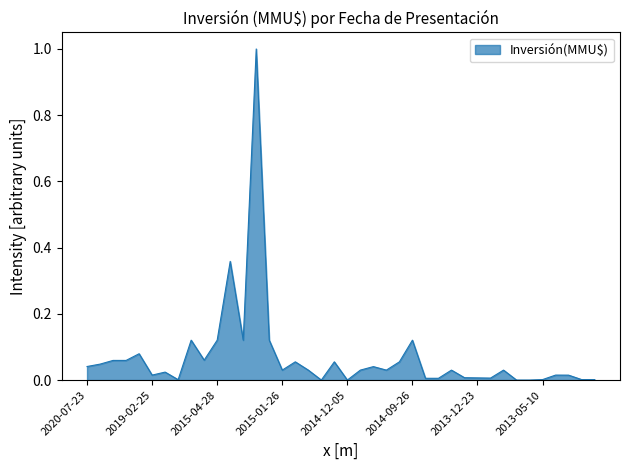

Does the chart have visible grid lines?

No